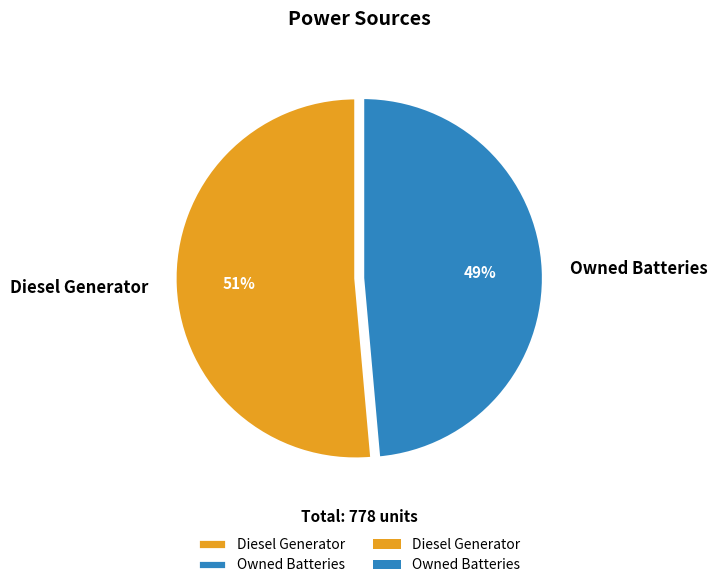

Which category has the smallest portion of the pie?

Owned Batteries